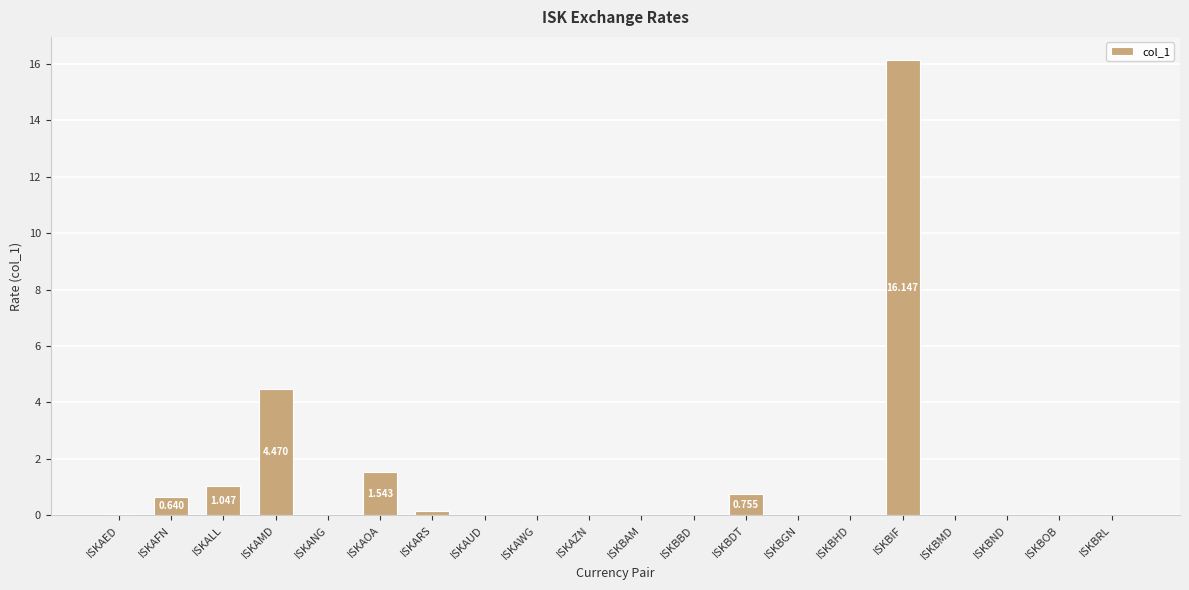

Which label corresponds to the largest value in the chart?

ISKBIF